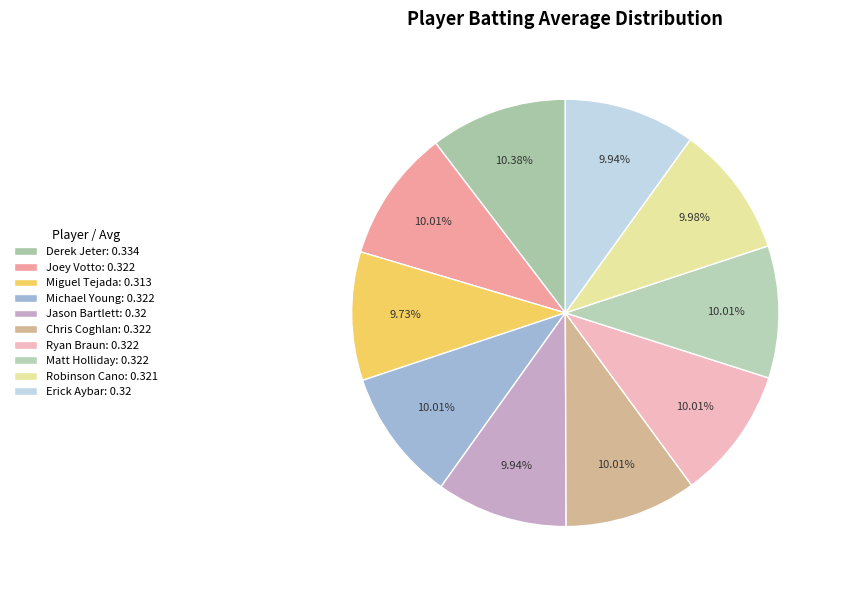

Is there a majority slice in this chart?

No